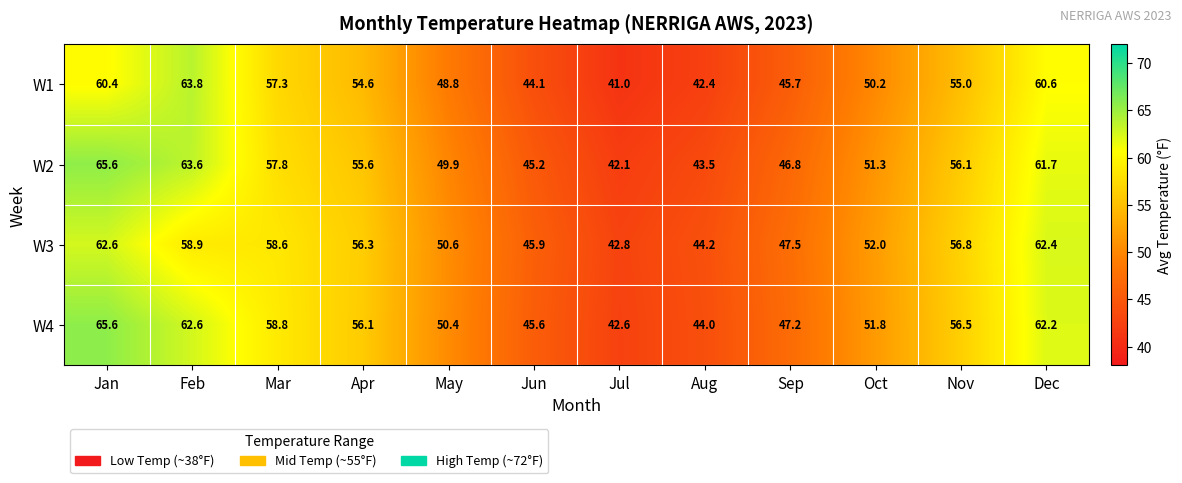

Which label corresponds to the largest value in the chart?

Jan